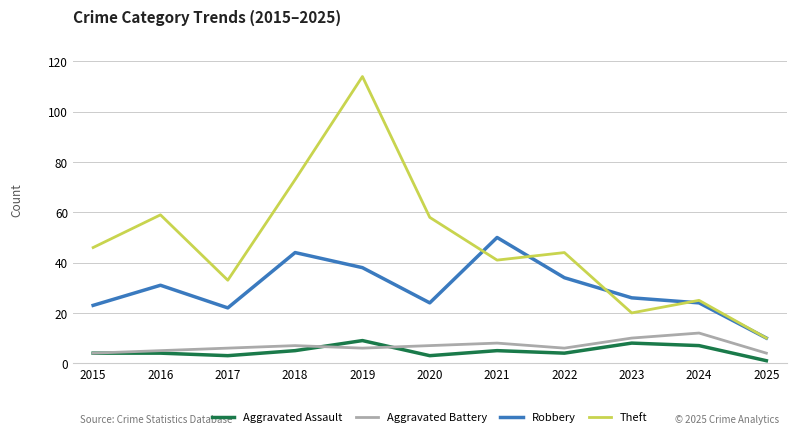

Which series has the largest range (max minus min)?

Theft